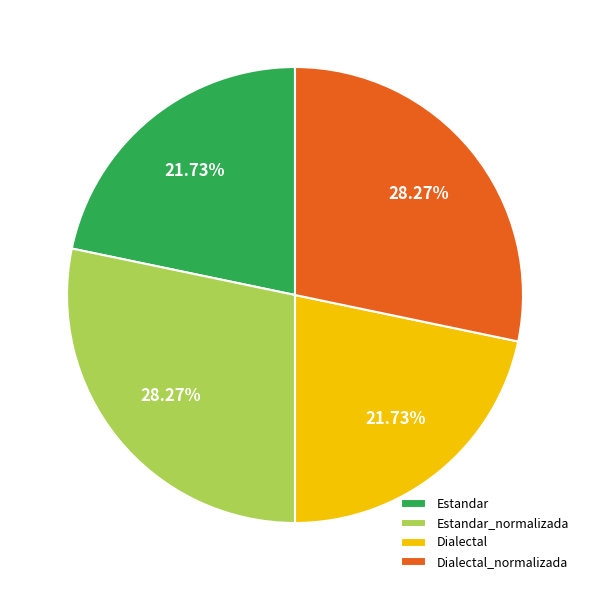

To the nearest percent, what portion does Estandar represent?

22%